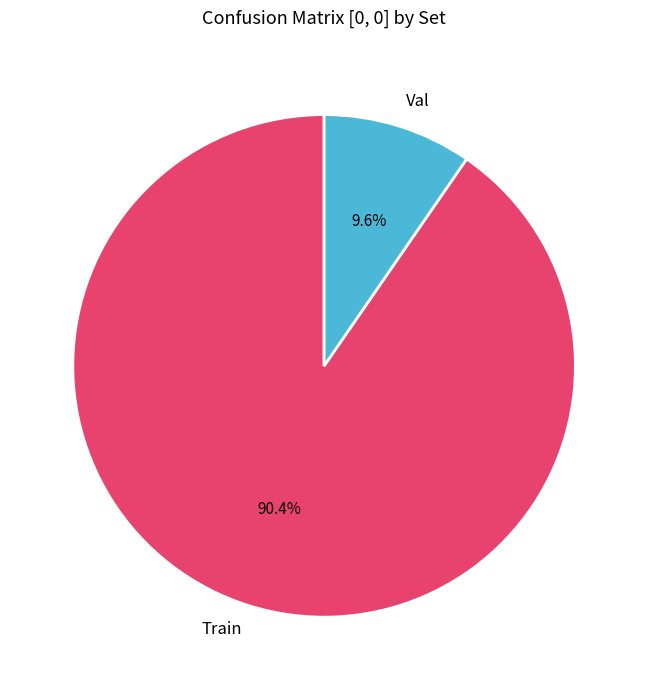

To the nearest percent, what is the difference between the Val and Train slice percentages?

81%